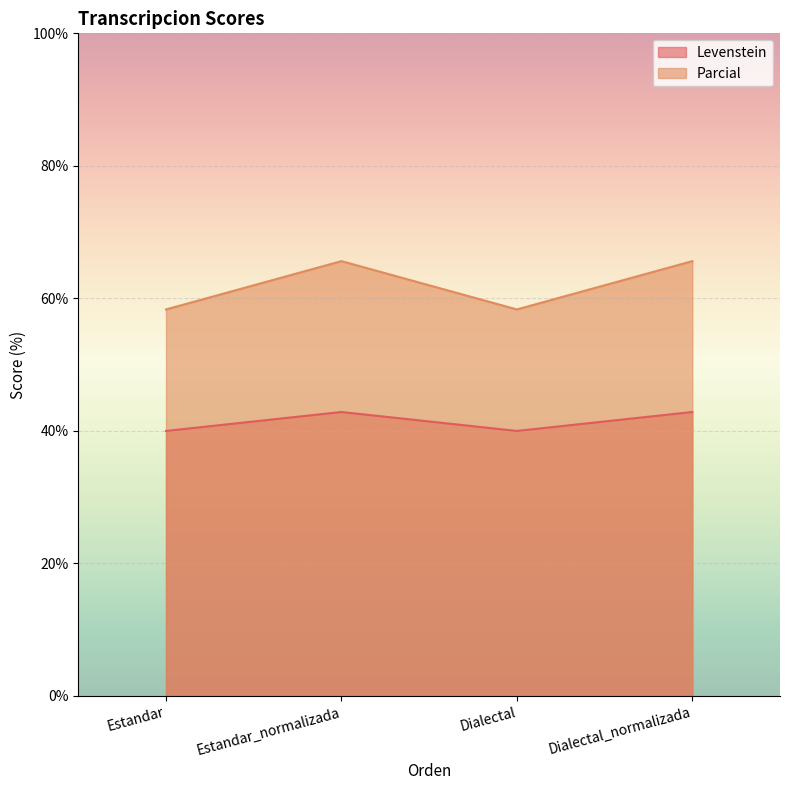

How many values in the Levenstein series exceed 42?

2